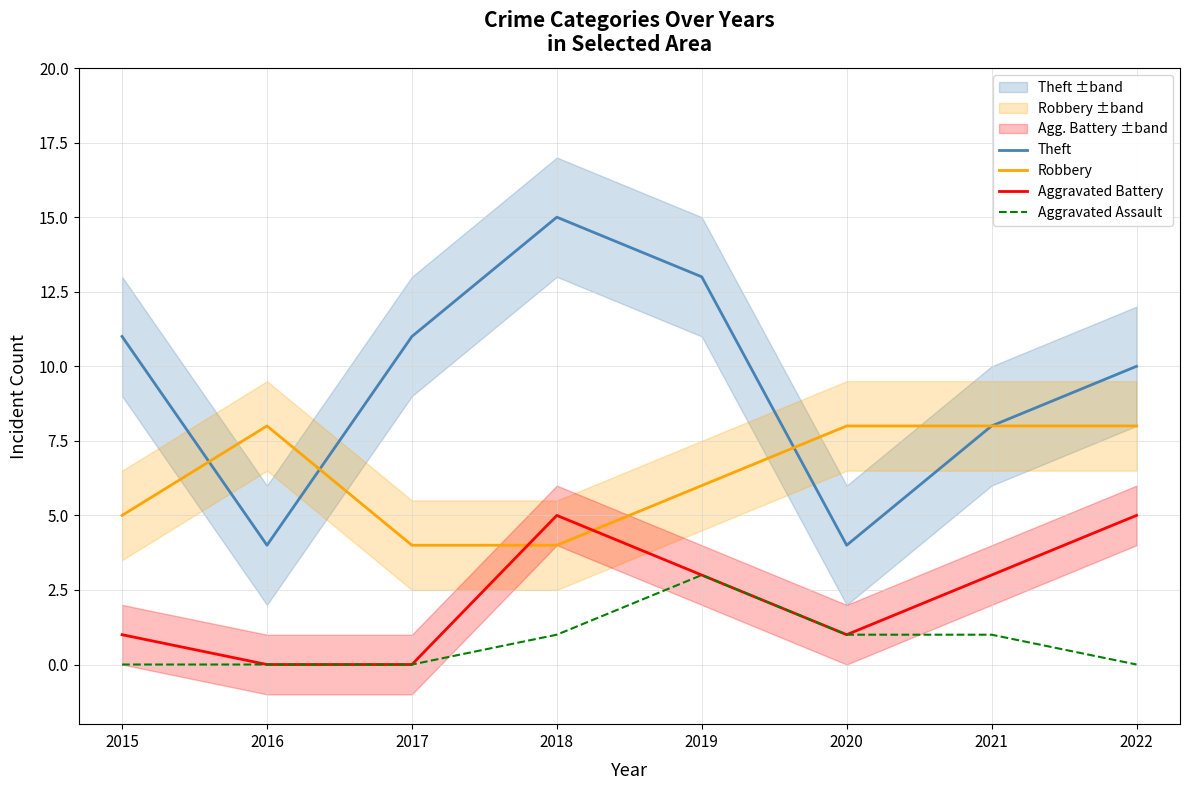

Is it true that Aggravated Assault equals 0 at 2016?

True